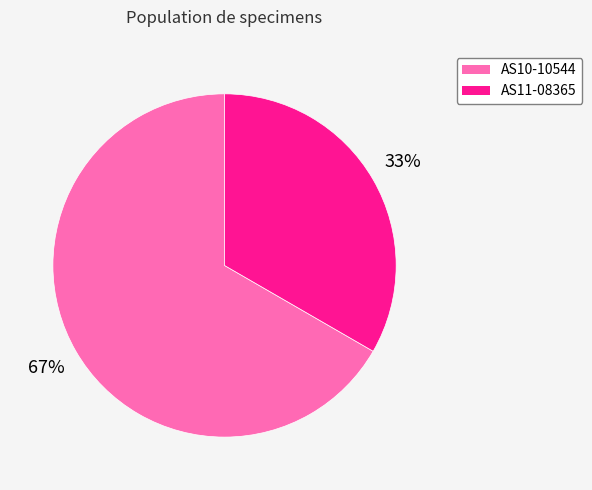

Does AS10-10544 account for over 50% of the chart?

Yes